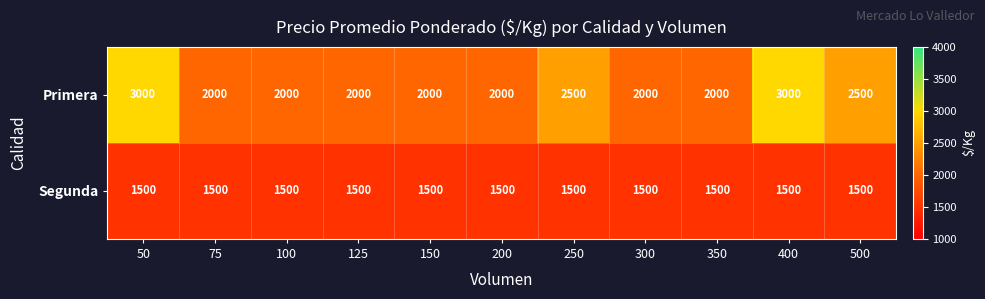

The Segunda series shows 1500 at 200. True or false?

True